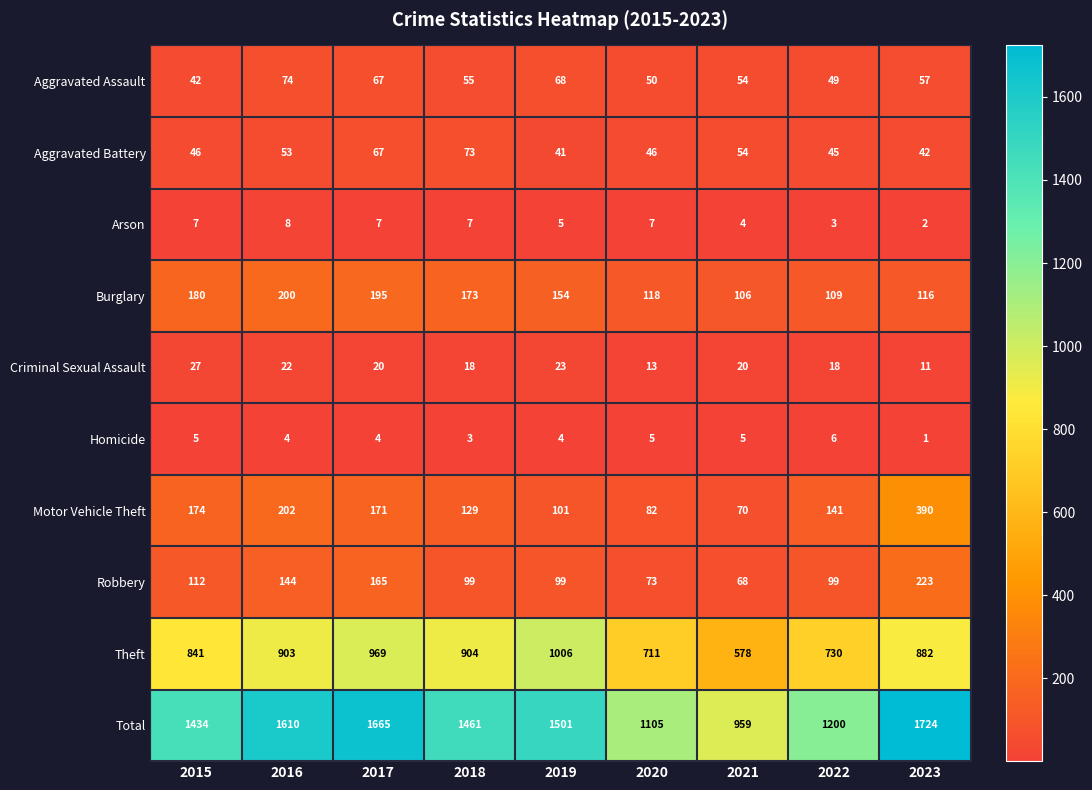

At 2018, list the series in order from largest to smallest.

Total, Theft, Burglary, Motor Vehicle Theft, Robbery, Aggravated Battery, Aggravated Assault, Criminal Sexual Assault, Arson, Homicide